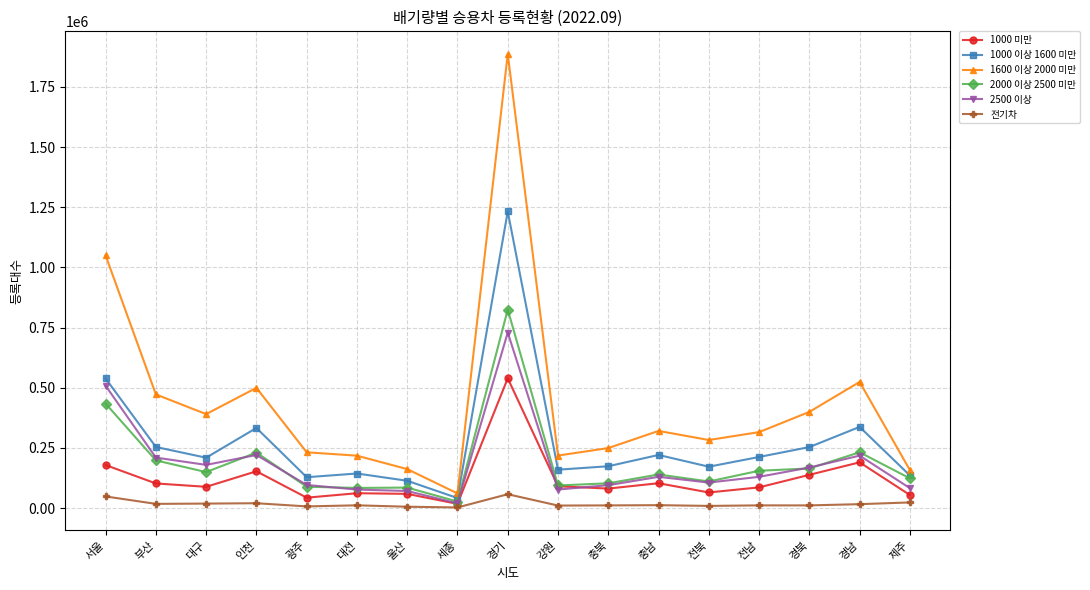

The value of 1000 미만 at 충북 is 81160. True or false?

True